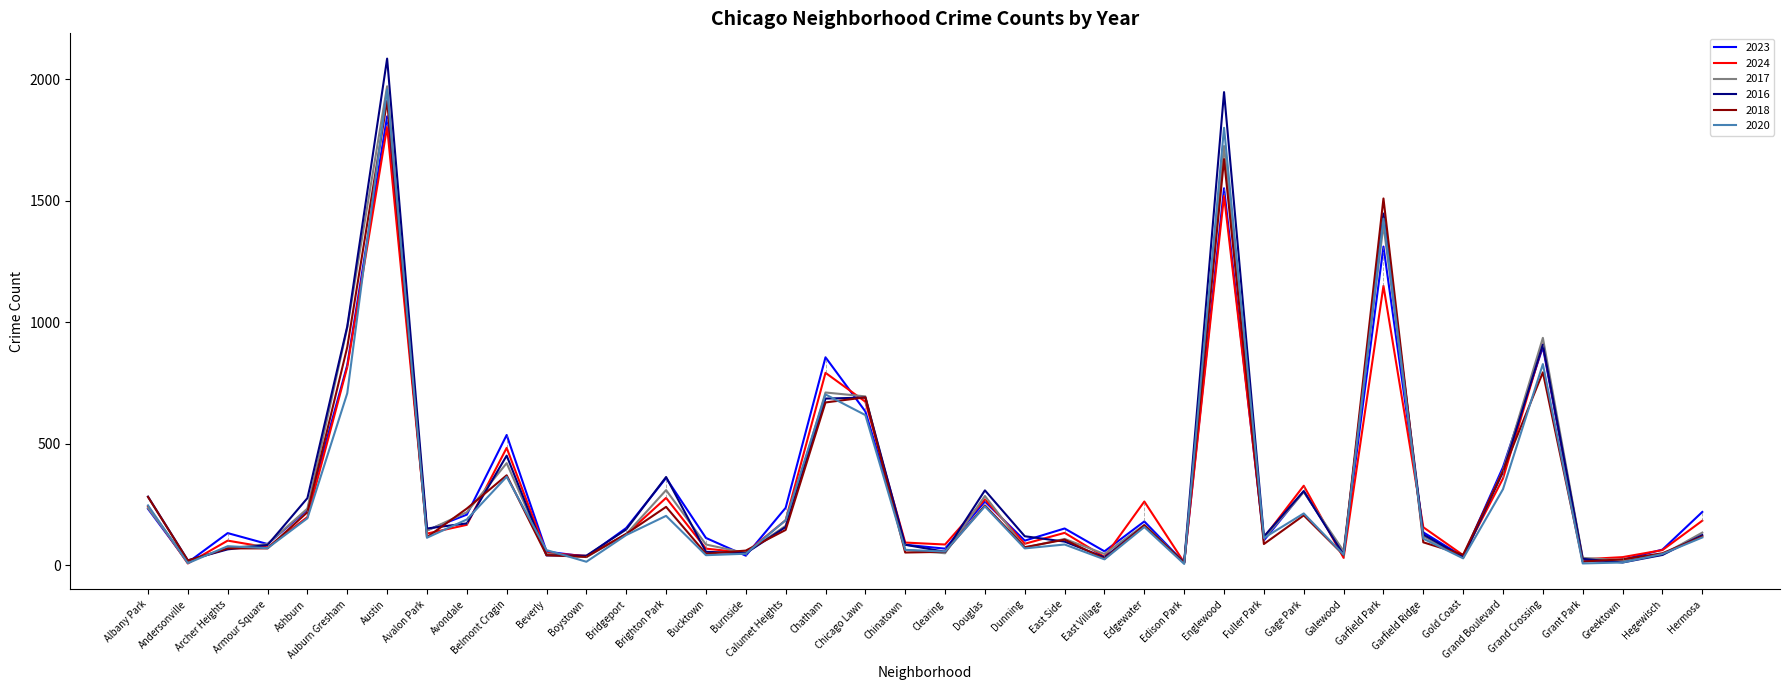

The value of 2020 at Garfield Park is 1427. True or false?

True